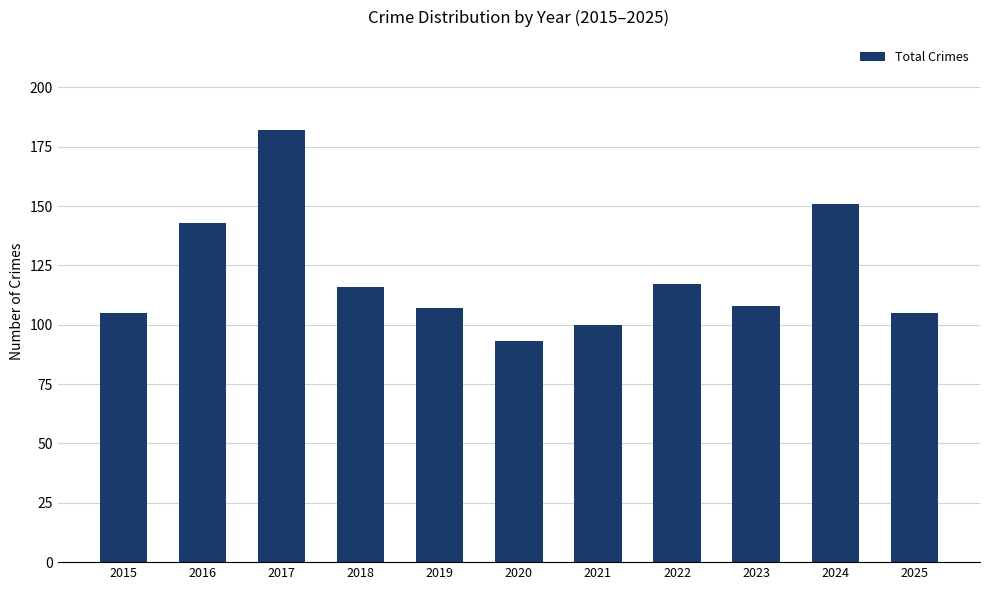

At which label is the value closest to 137?

2016